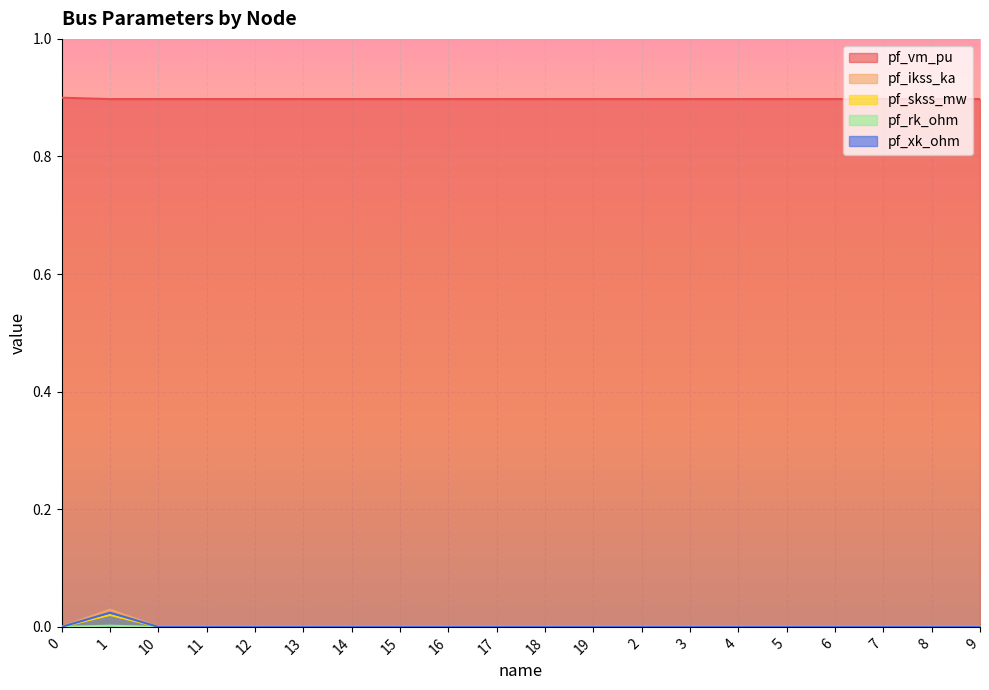

How many lines are shown in the chart?

5